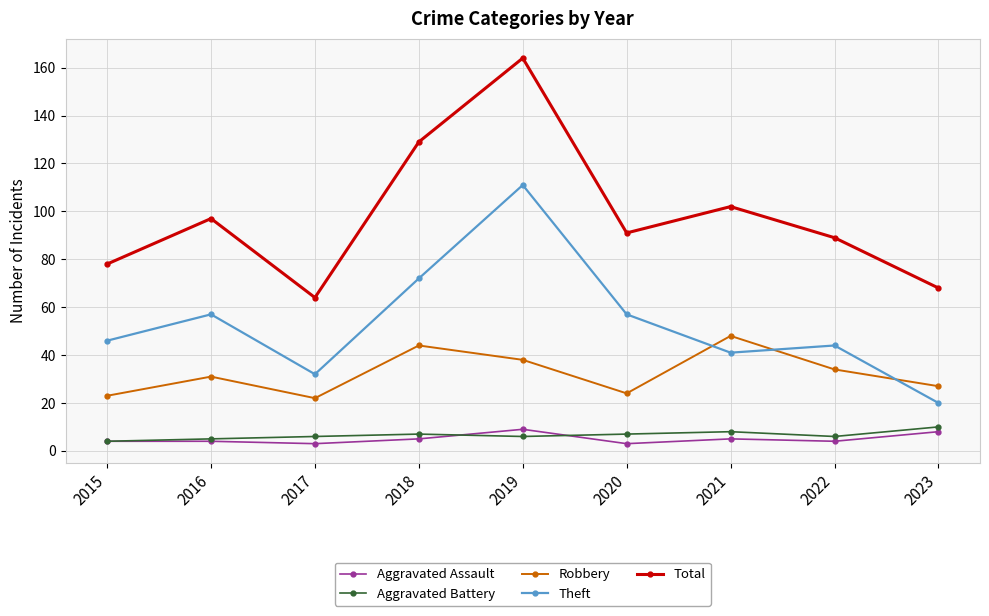

At which category is the sum across all series the highest?

2019